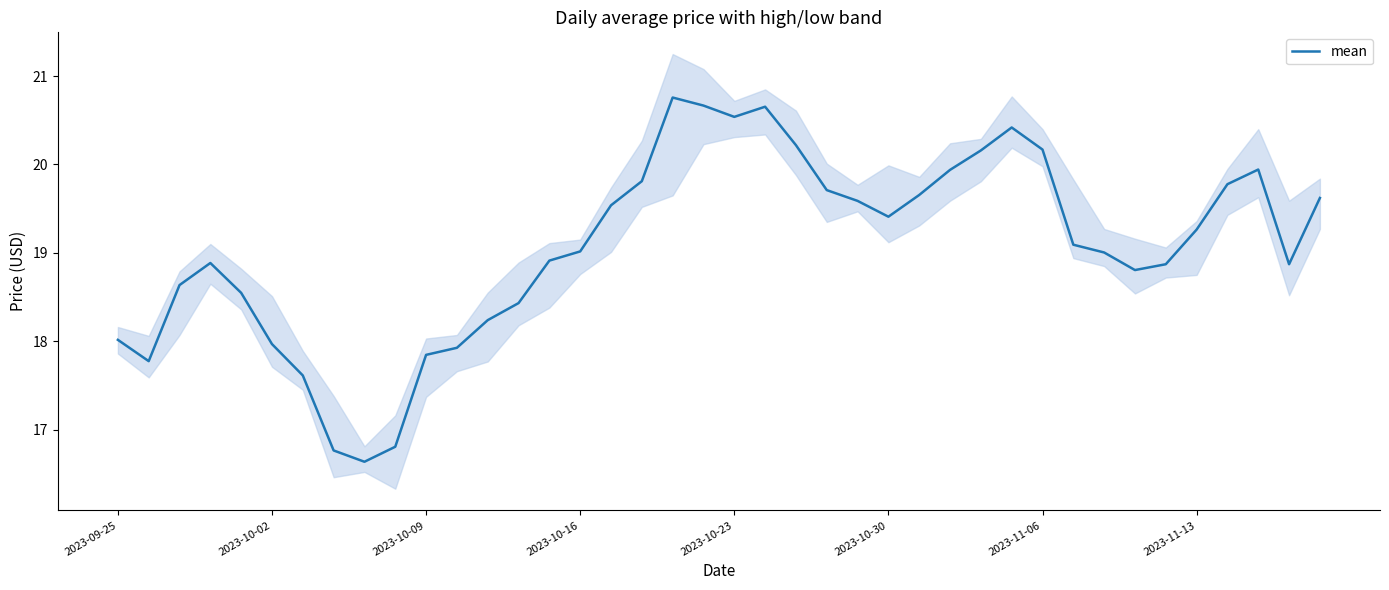

Is it true that the value at 11 is 17.9?

True